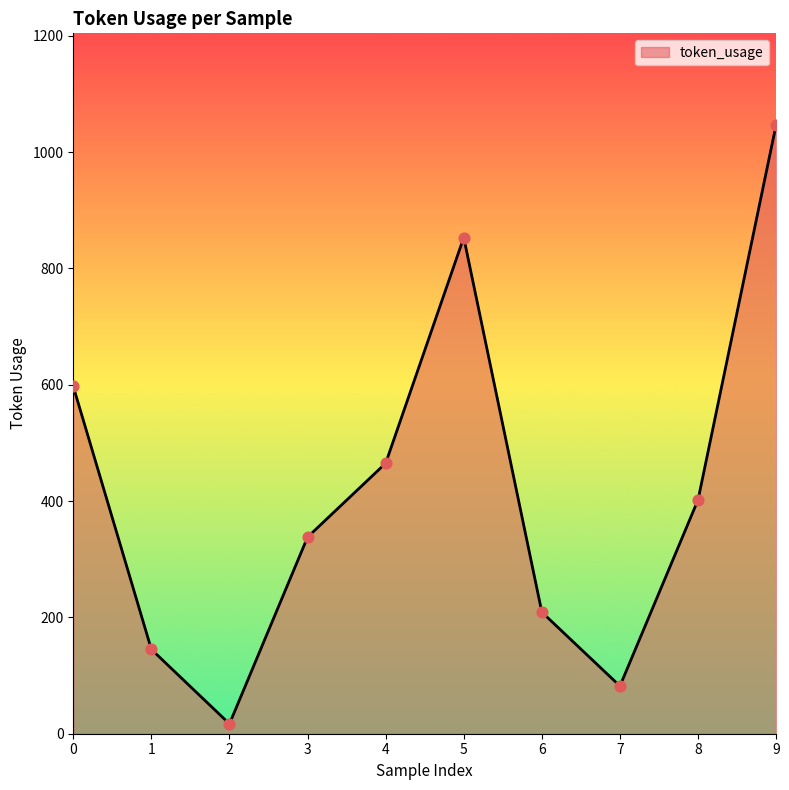

What is the change in value from 0 to 1?

-452